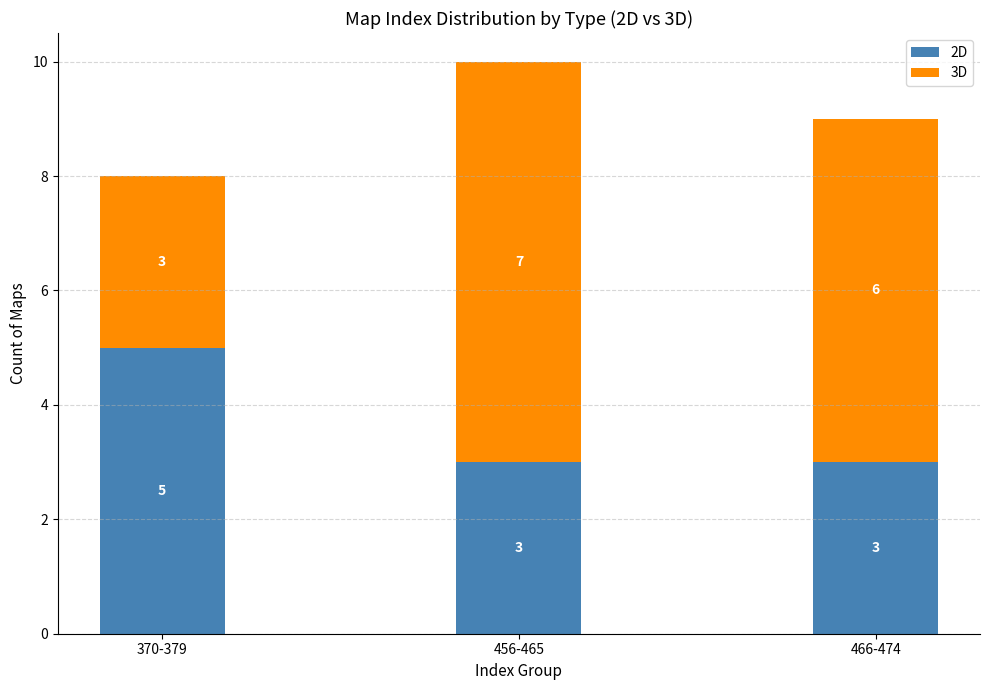

What is the sum of all 2D values?

11